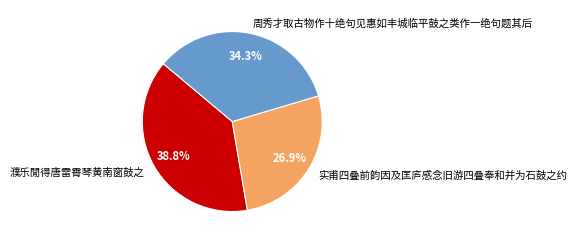

What is the ratio of the value at 濮乐閒得唐雷霄琴黄南窗鼓之 to the value at 周秀才取古物作十绝句见惠如丰城临平鼓之类作一绝句题其后?

1.1